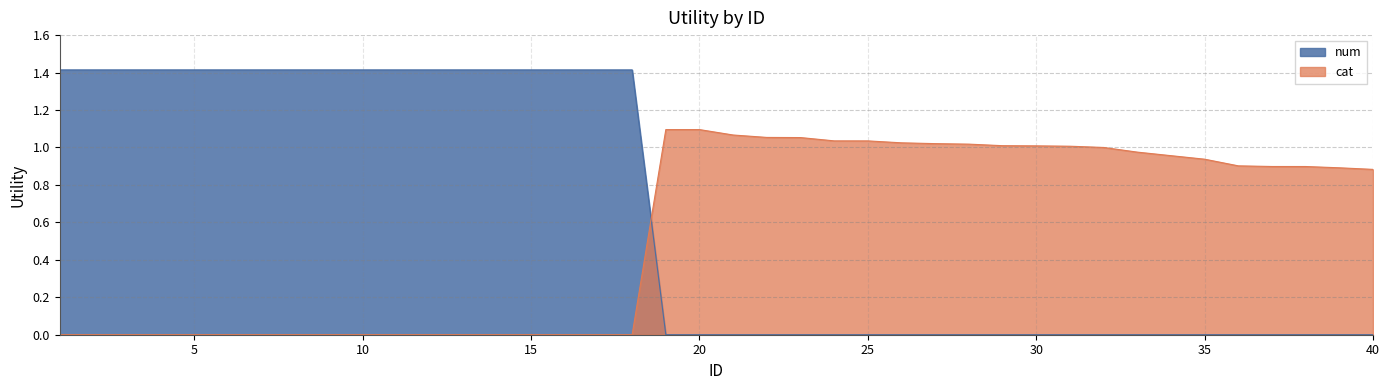

At which category does the chart reach its peak across all series?

1